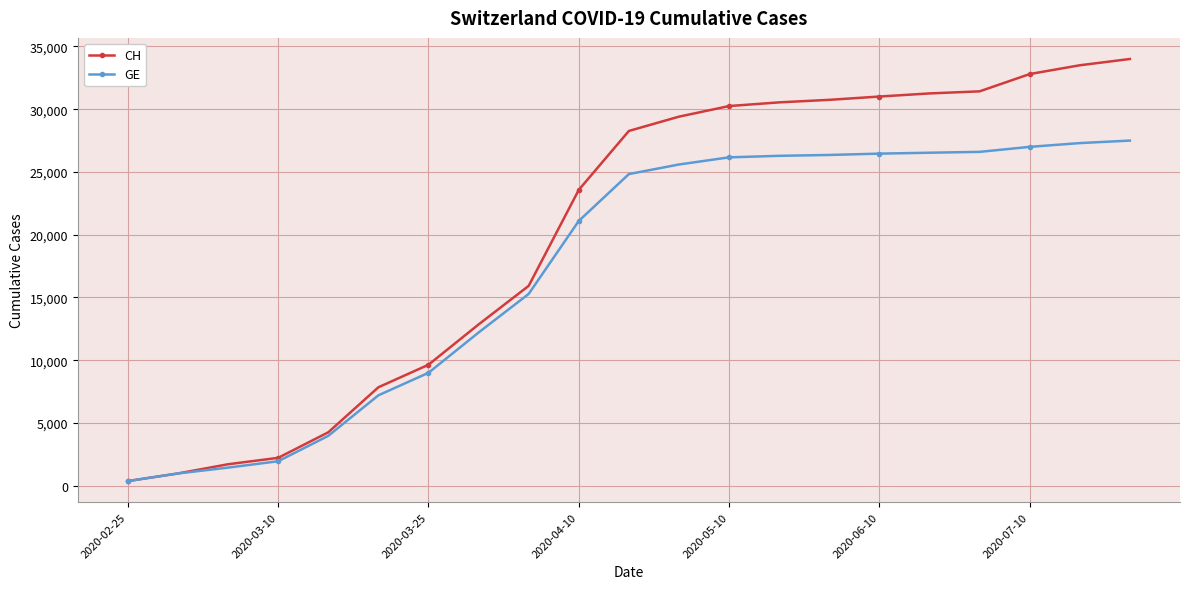

How many data points does each series have?

21